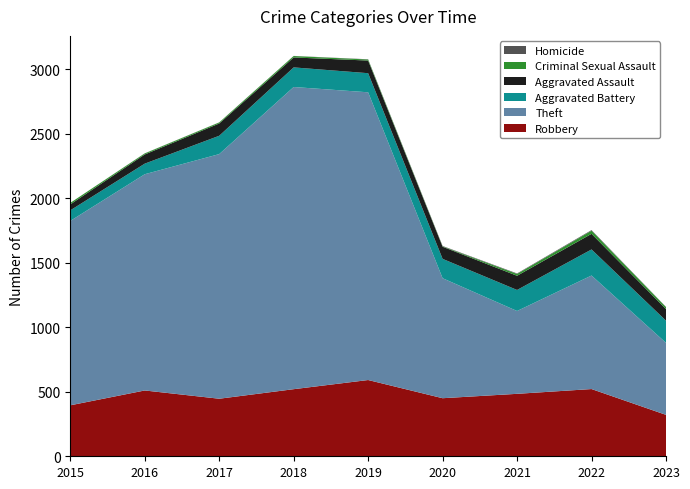

Reading left to right, extract all data points from this chart.

Robbery: 2015=395	2016=510	2017=446	2018=520	2019=591	2020=450	2021=484	2022=521	2023=321
Theft: 2015=1429	2016=1676	2017=1896	2018=2342	2019=2230	2020=930	2021=642	2022=880	2023=558
Aggravated Battery: 2015=82	2016=82	2017=142	2018=152	2019=148	2020=150	2021=163	2022=202	2023=172
Aggravated Assault: 2015=46	2016=71	2017=95	2018=77	2019=98	2020=94	2021=110	2022=121	2023=90
Criminal Sexual Assault: 2015=12	2016=8	2017=8	2018=11	2019=8	2020=3	2021=14	2022=24	2023=15
Homicide: 2015=0	2016=1	2017=1	2018=1	2019=2	2020=3	2021=4	2022=5	2023=2